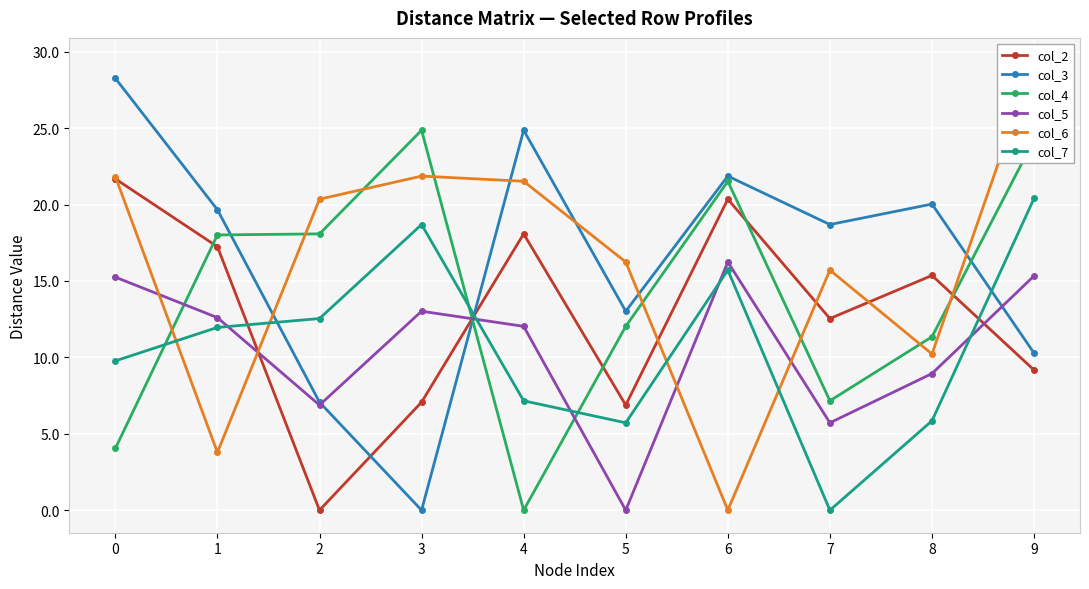

What is the approximate value of col_5 at 9?

15.3